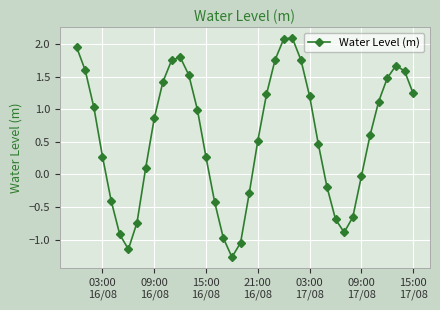

What is the sum of all values?

22.7